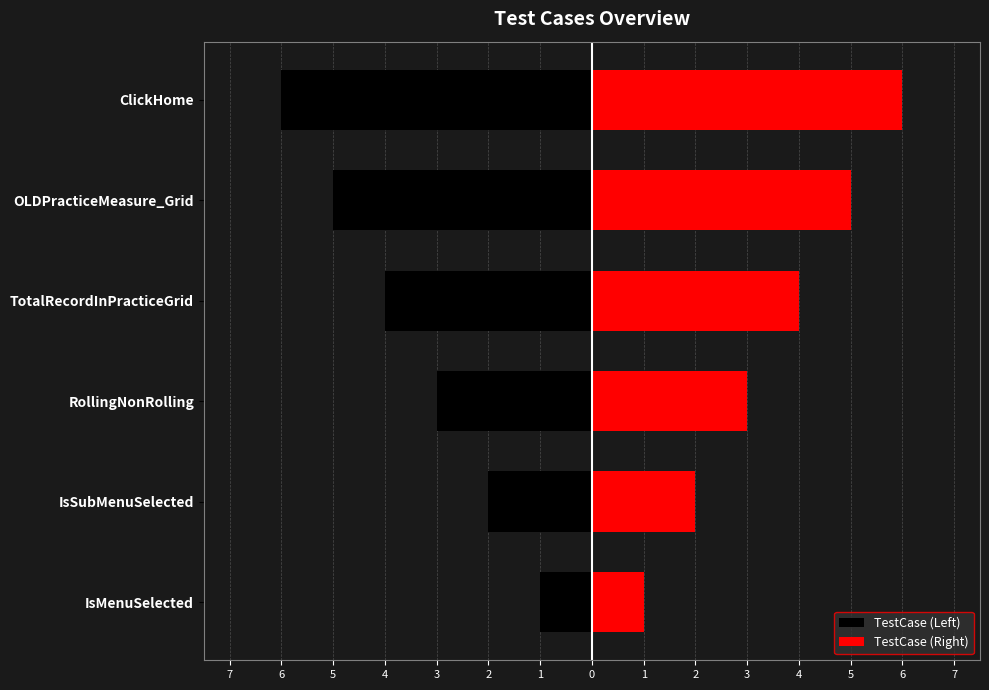

Does the chart contain stacked bars?

No